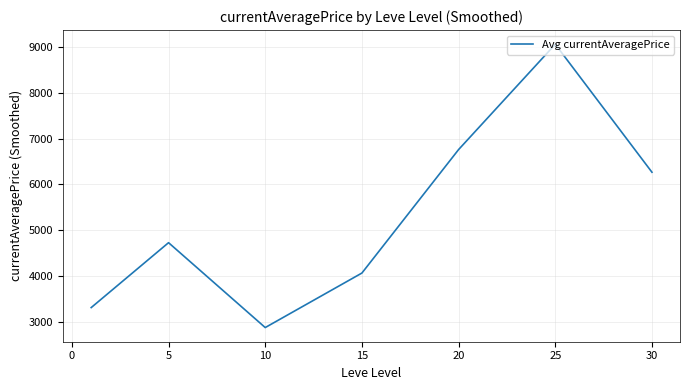

What is the sum of all values?

37050.0